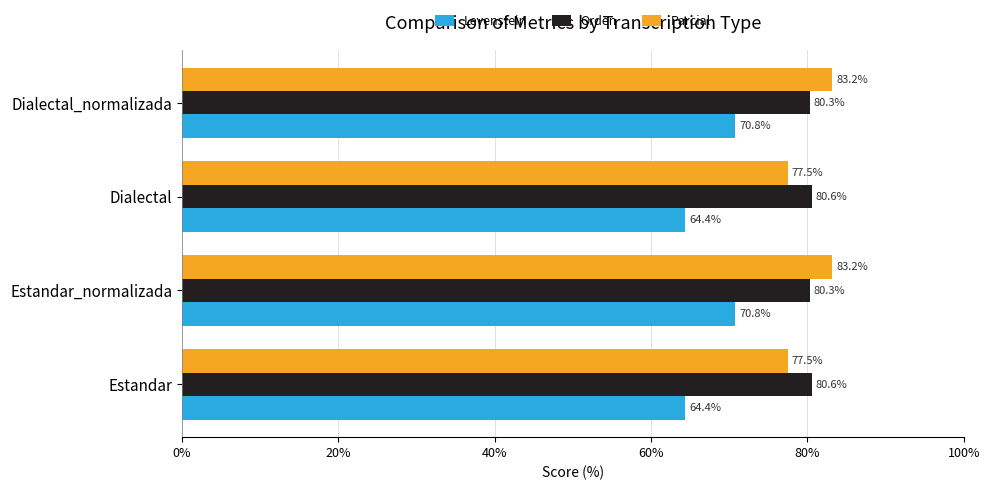

What is the highest value of the Levenstein series?

70.8